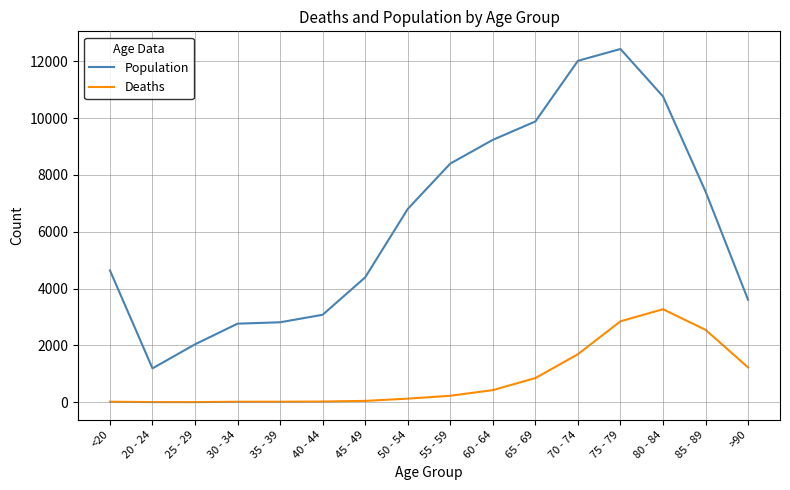

What are all the series names shown in the legend?

Population, Deaths